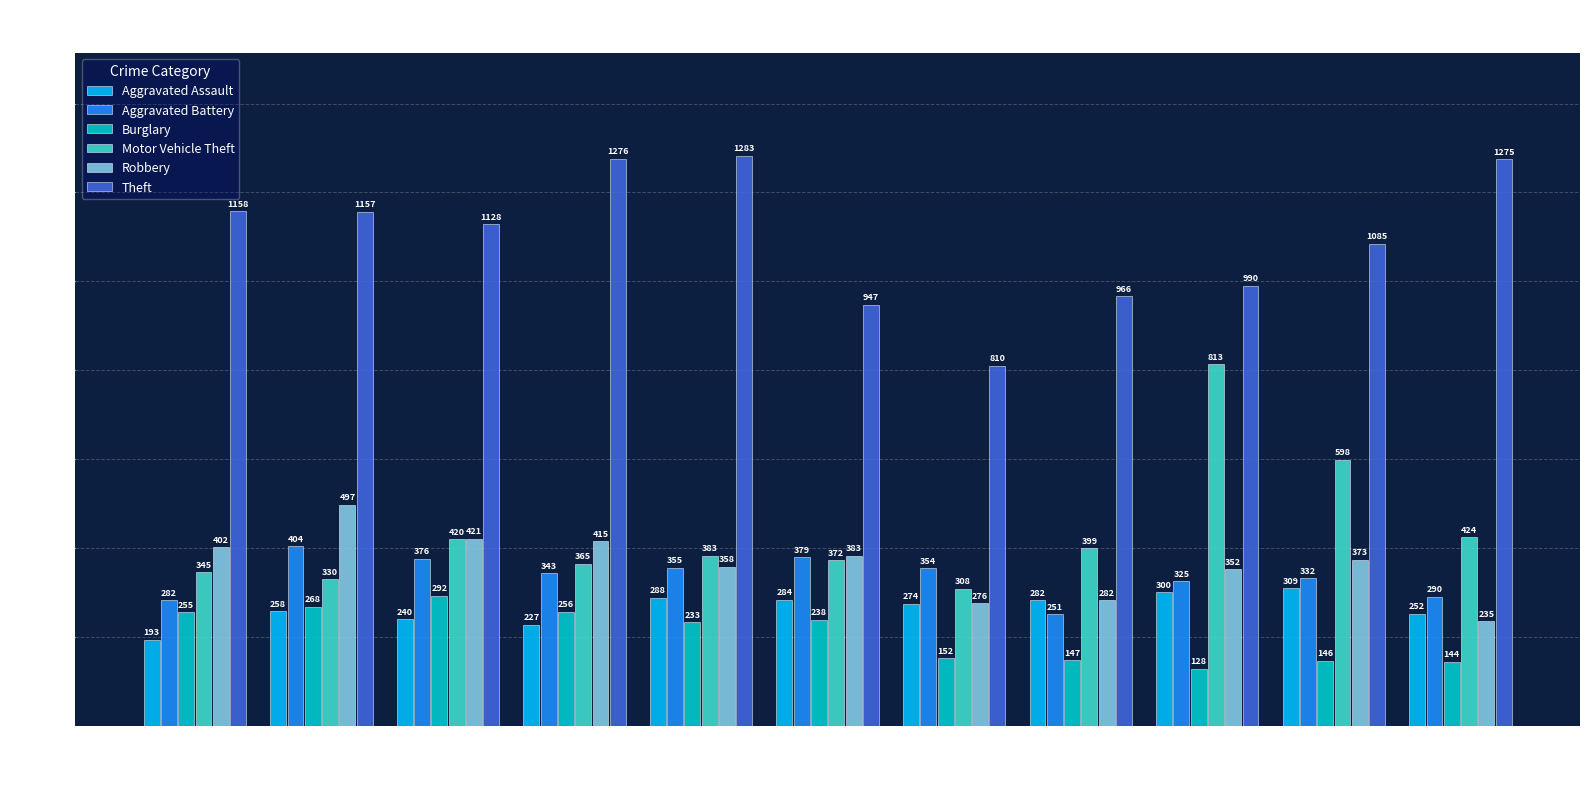

Is the value of Motor Vehicle Theft at 2018 greater than the value of Robbery at 2024?

No